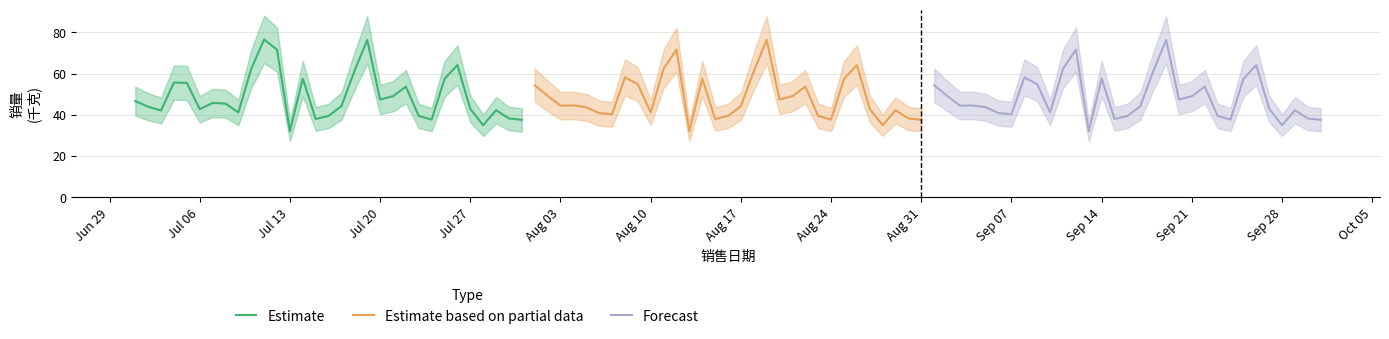

True or false: Forecast and Estimate intersect in this chart.

True